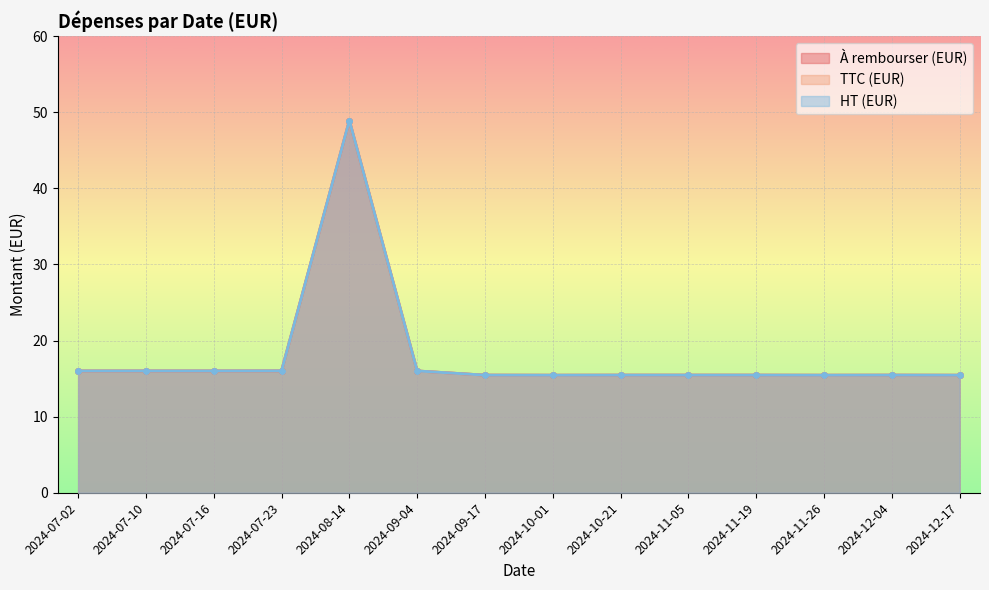

Which category has the highest value across all series?

2024-08-14